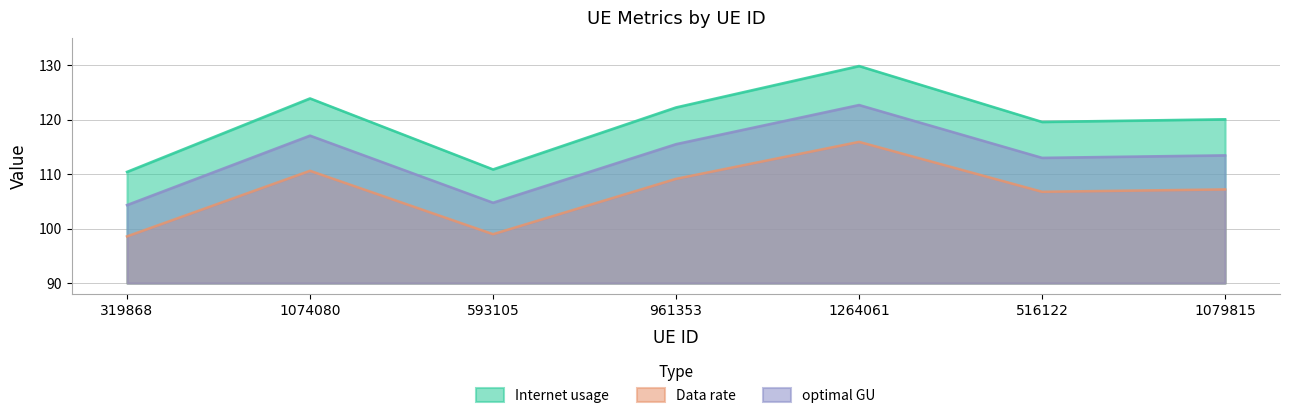

True or false: Internet usage and optimal GU cross at least once.

False